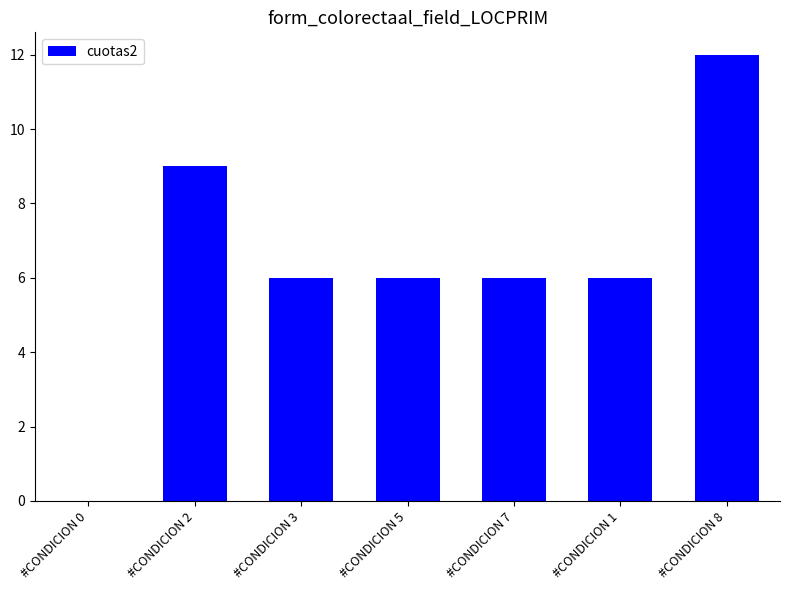

True or false: the data shows 9 at #CONDICION 2.

True